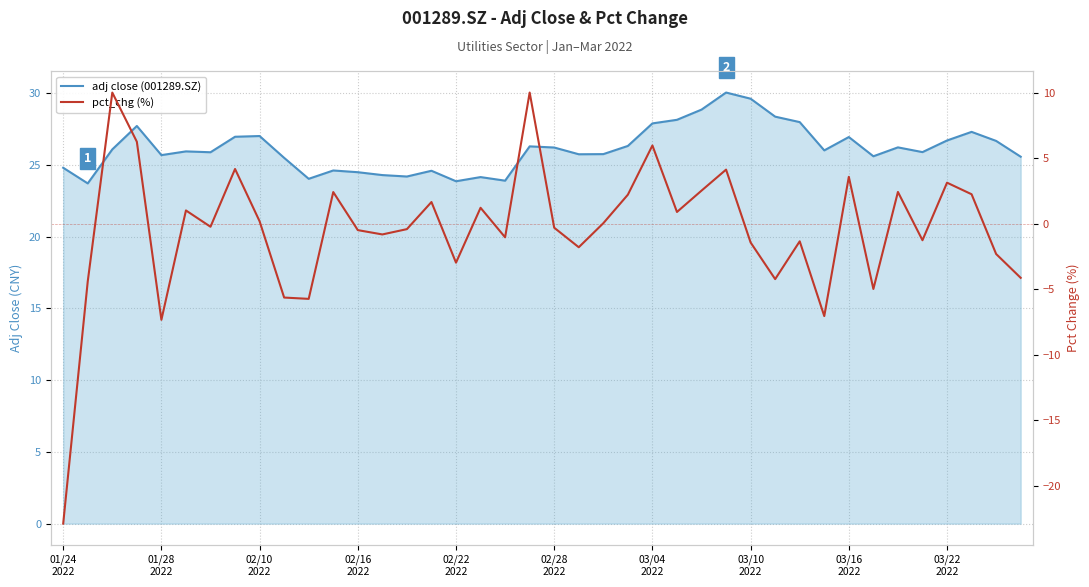

The value of adj close (001289.SZ) at 27 is 30.0. True or false?

True